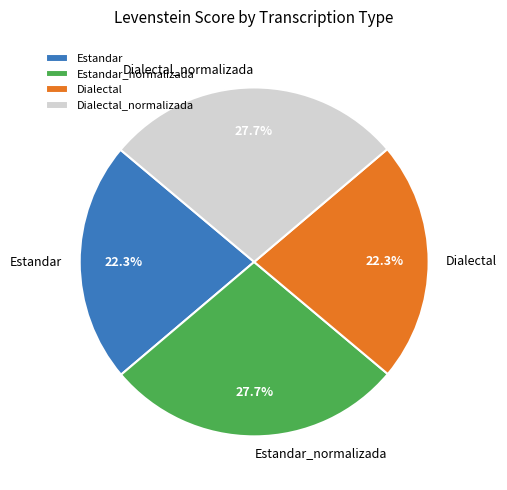

Approximately how many times larger is the value at Dialectal_normalizada compared to Dialectal?

1.2